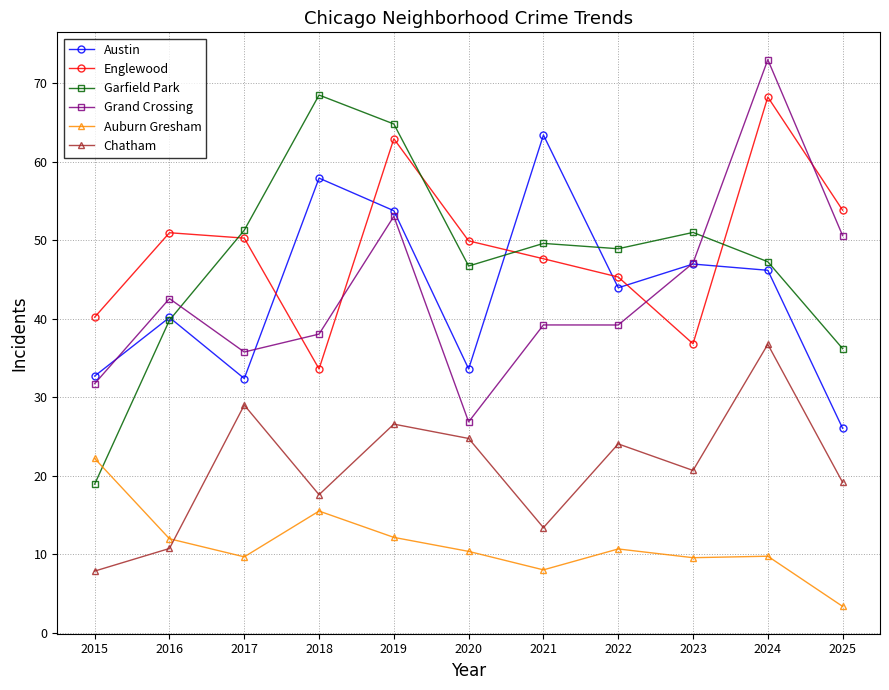

What is the sum of the Chatham values at 2019 and 2017?

55.6